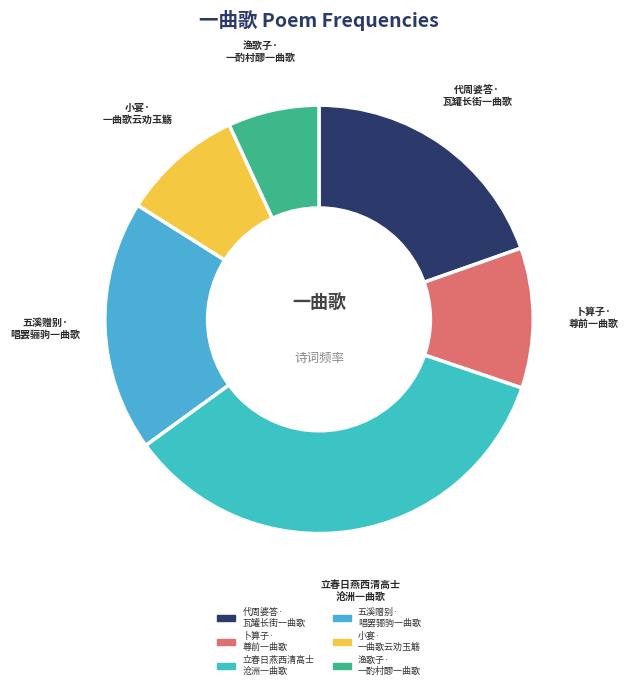

Is there a majority slice in this chart?

No